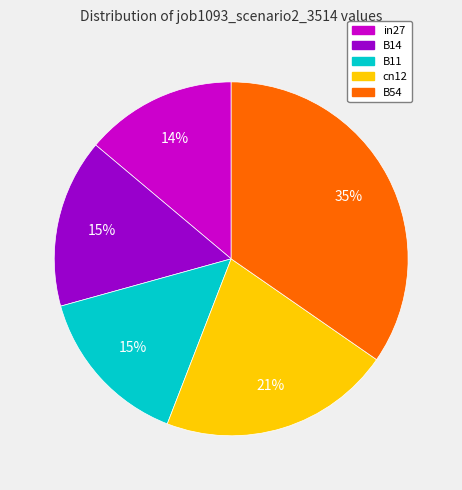

To the nearest percent, what is the average slice percentage?

20%